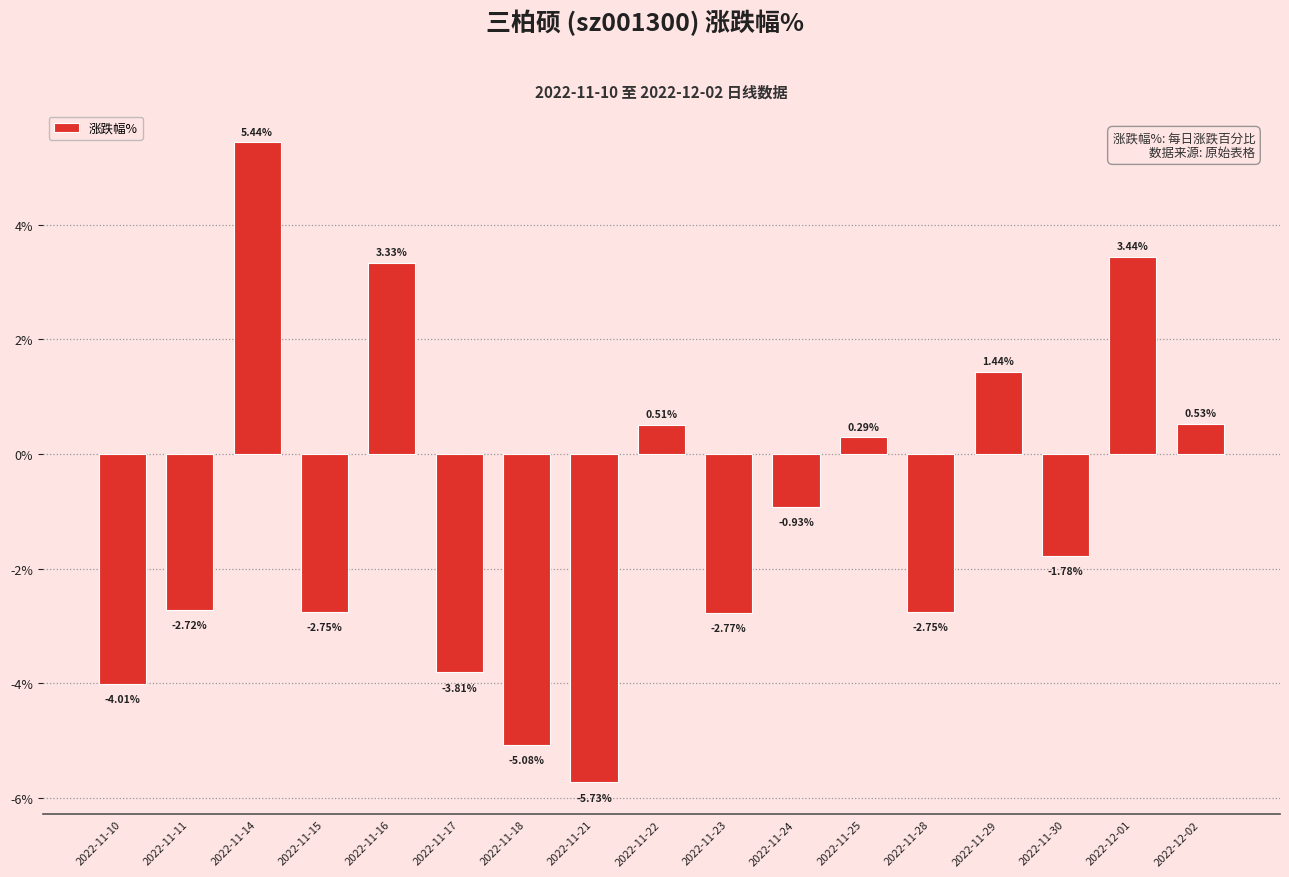

What is the label of the 2nd bar from the left?

2022-11-11